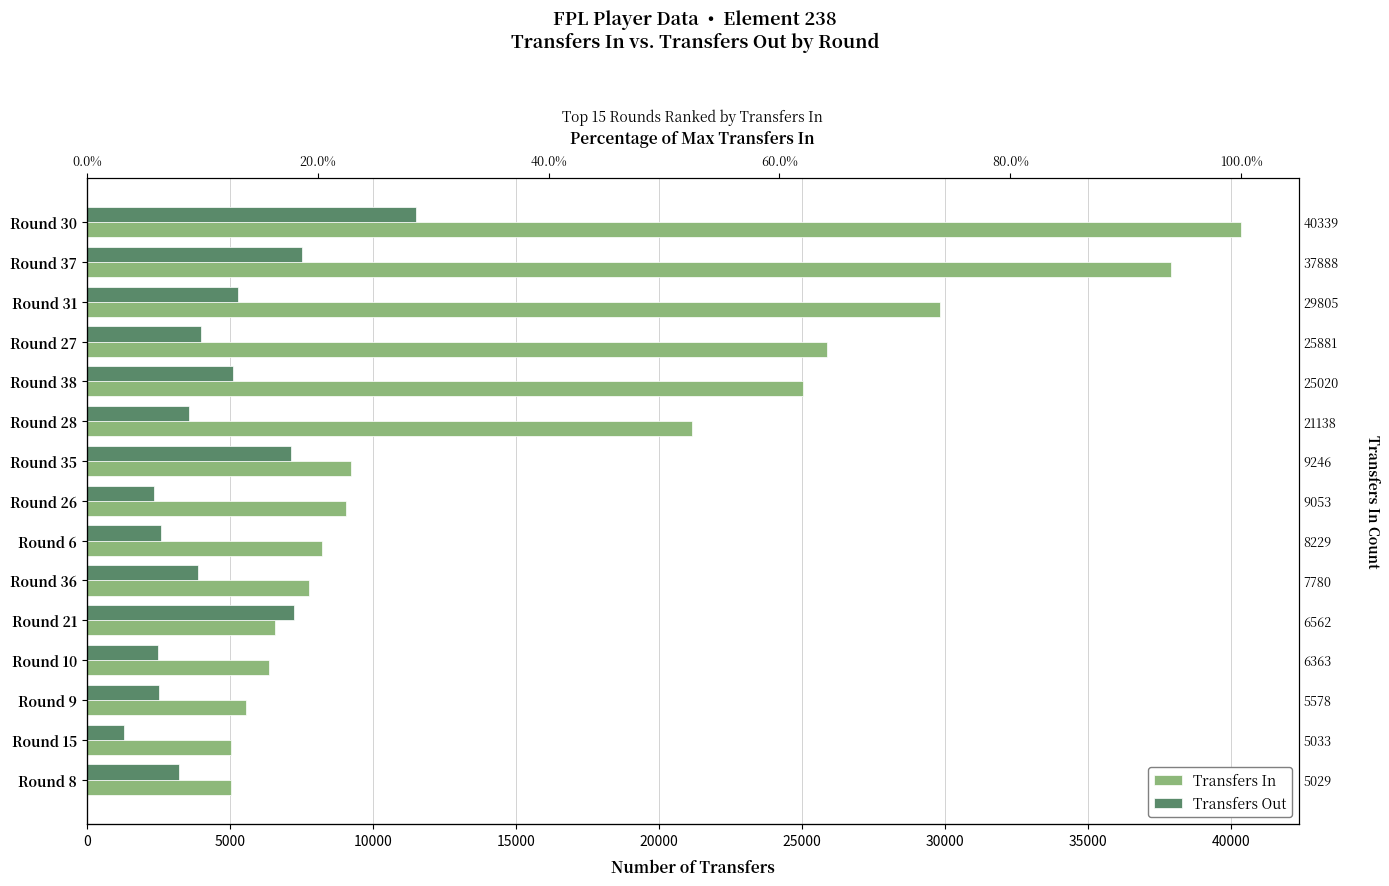

How many bars are there in each group?

2